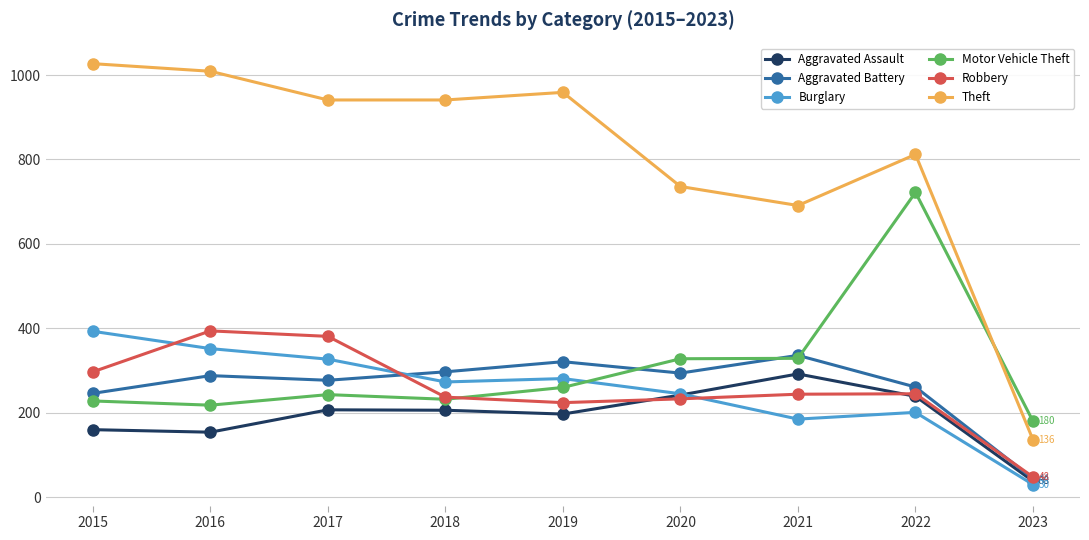

At which category does the chart reach its minimum across all series?

2023